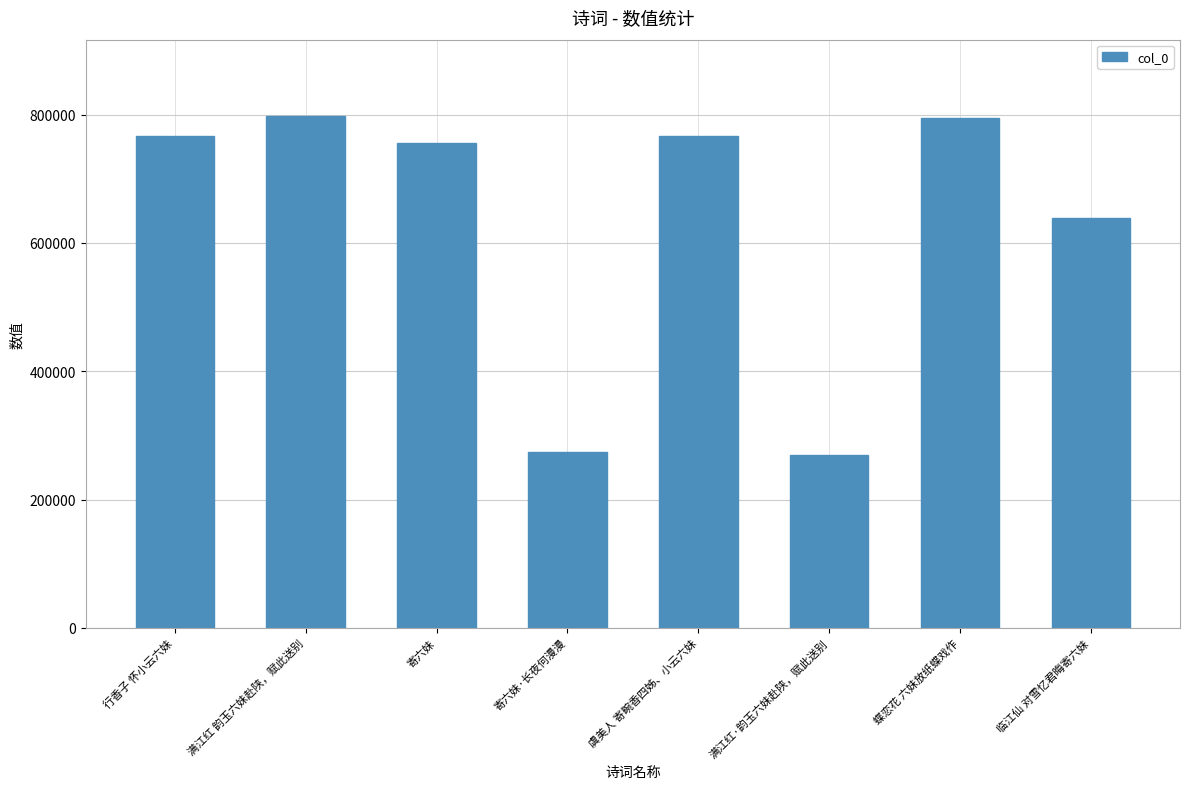

The chart shows a value of 148650 at 满江红·韵玉六妹赴陕，赋此送别. True or false?

False